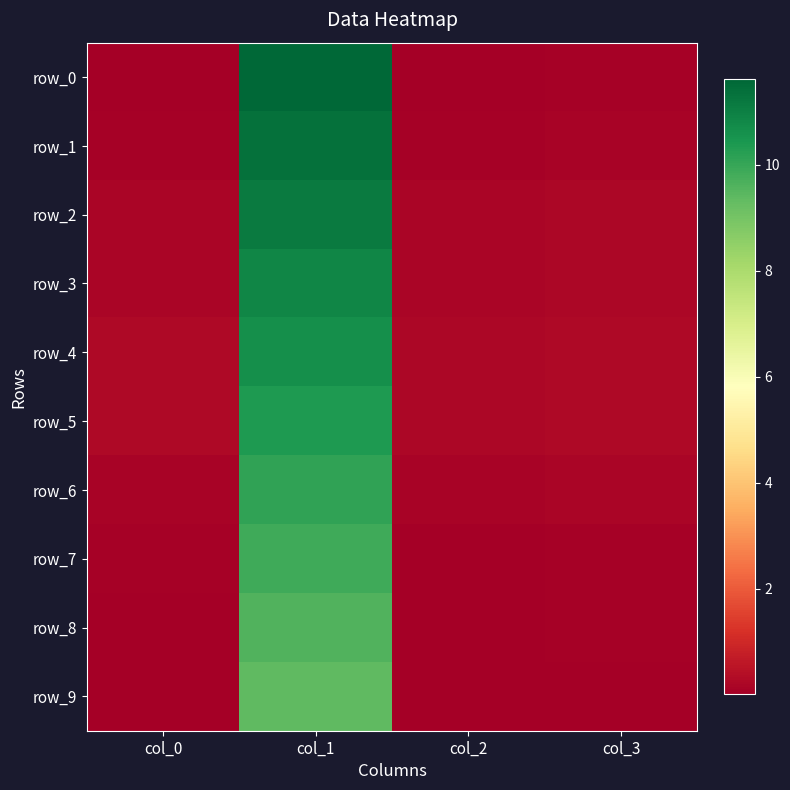

Reading left to right, what are all the values shown in this chart?

row_0: col_0=0.0	col_1=11.6	col_2=0.0	col_3=0.1
row_1: col_0=0.1	col_1=11.4	col_2=0.1	col_3=0.1
row_2: col_0=0.2	col_1=11.1	col_2=0.2	col_3=0.2
row_3: col_0=0.2	col_1=10.9	col_2=0.2	col_3=0.2
row_4: col_0=0.3	col_1=10.6	col_2=0.2	col_3=0.3
row_5: col_0=0.2	col_1=10.4	col_2=0.2	col_3=0.3
row_6: col_0=0.1	col_1=10.1	col_2=0.1	col_3=0.2
row_7: col_0=0.1	col_1=9.9	col_2=0.1	col_3=0.1
row_8: col_0=0.0	col_1=9.6	col_2=0.0	col_3=0.1
row_9: col_0=0.0	col_1=9.4	col_2=0.0	col_3=0.0